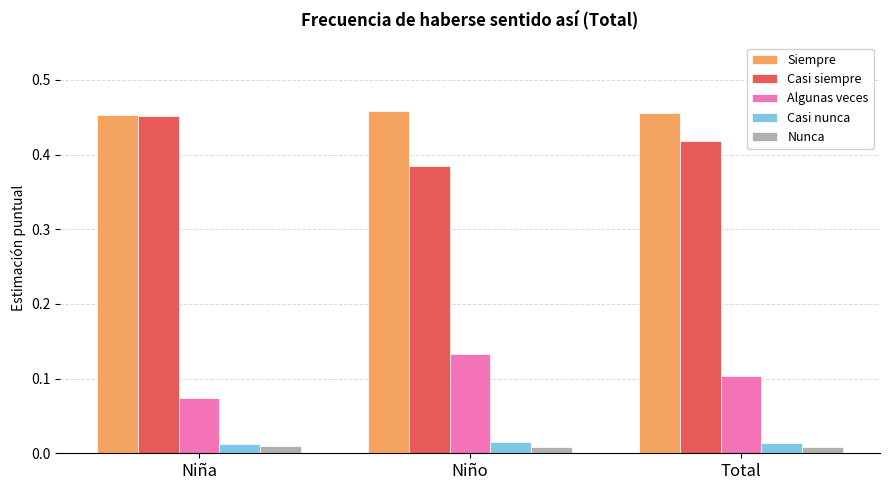

What is the sum of all Casi siempre values?

1.3